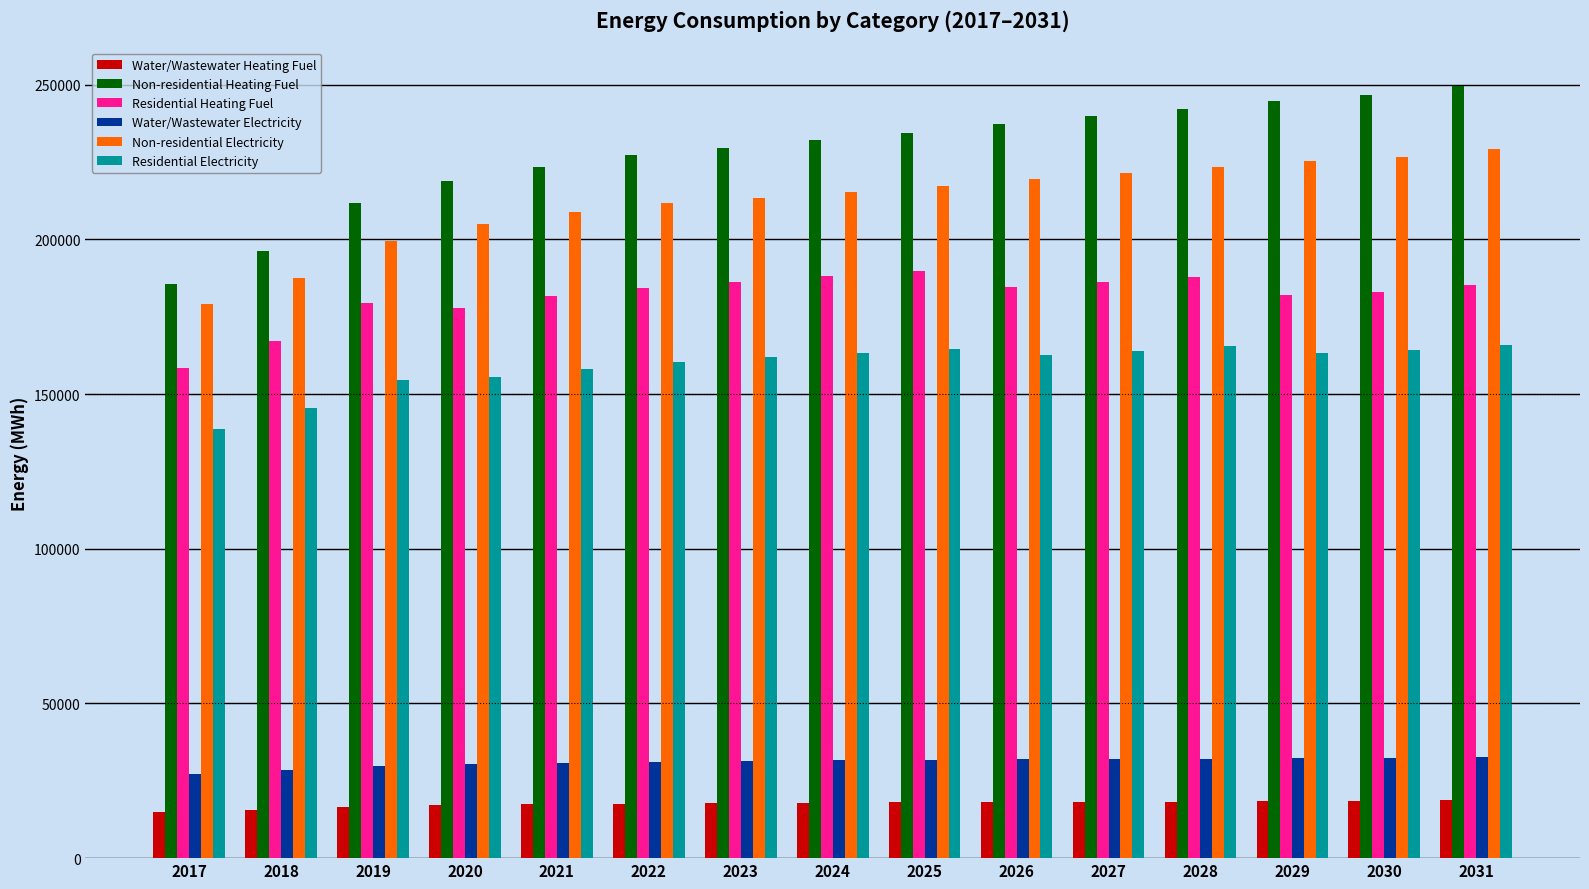

Which series has the largest total across all categories?

Non-residential Heating Fuel